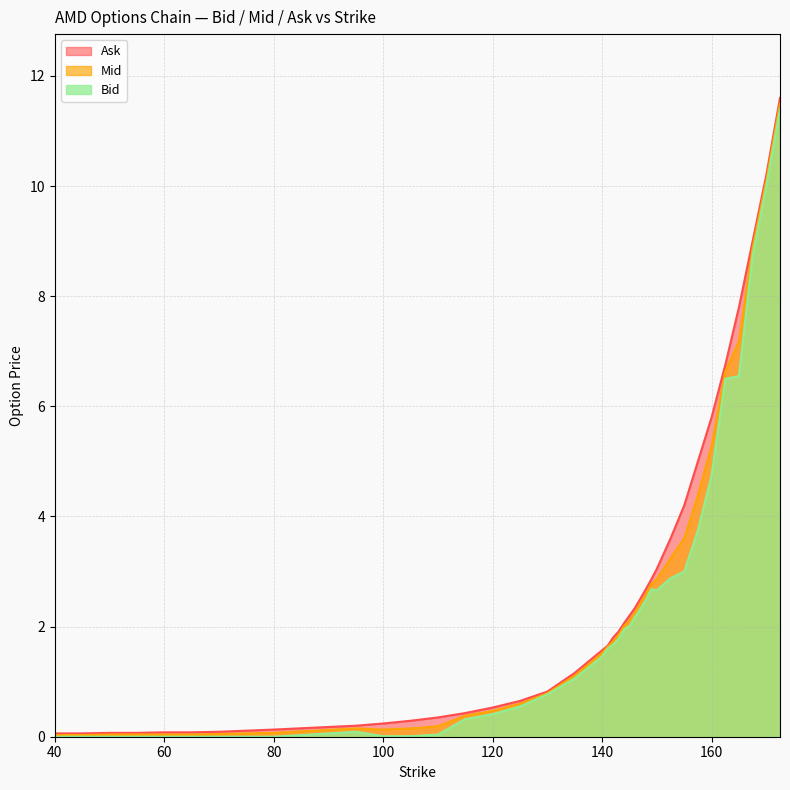

At which category is the sum across all series the highest?

172.5